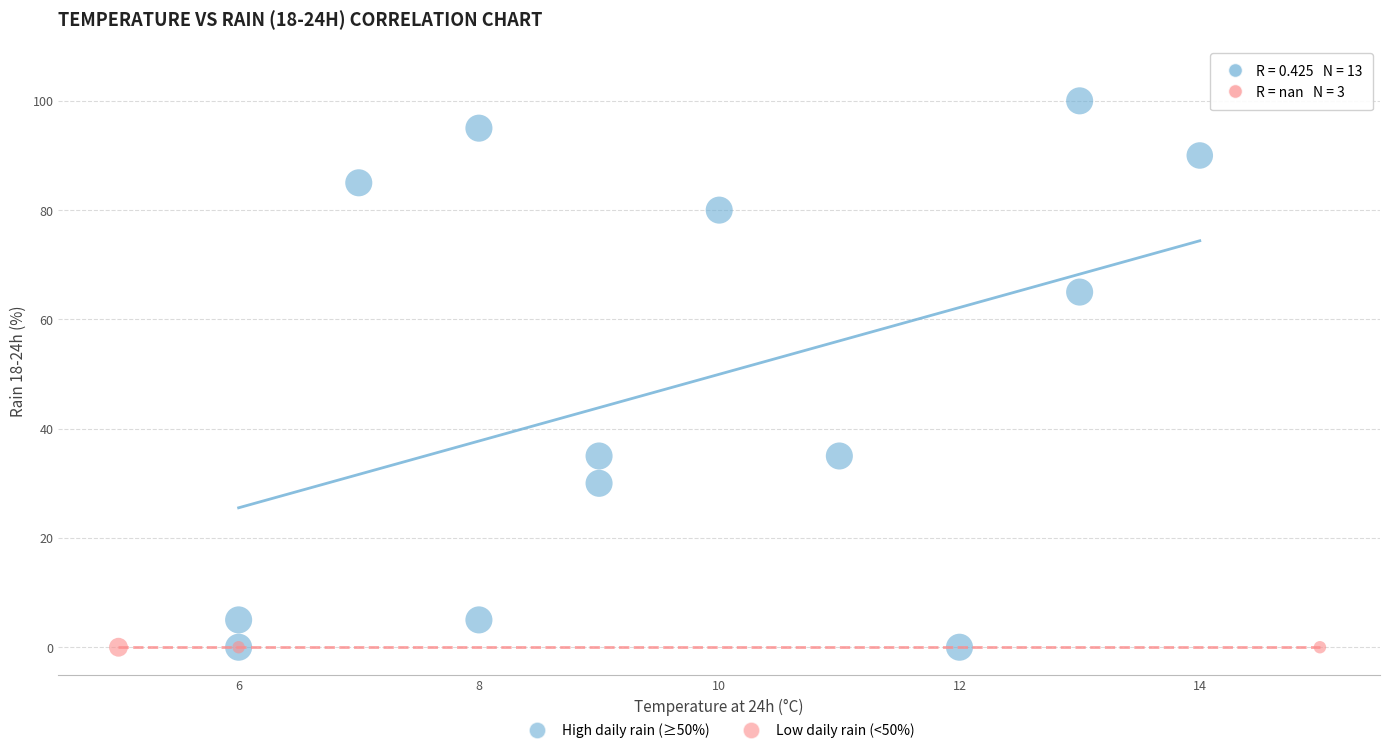

Which series reaches the maximum Y coordinate?

High daily rain (≥50%)